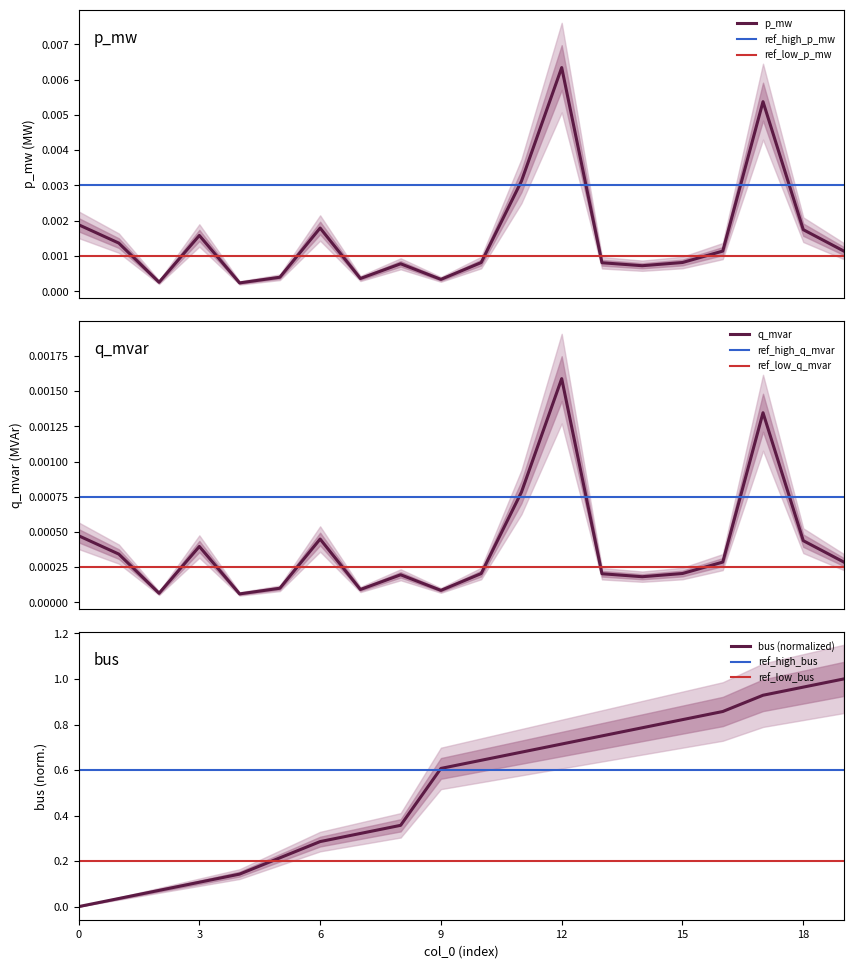

In p_mw, how many points are lower than both neighbors (excluding endpoints)?

5